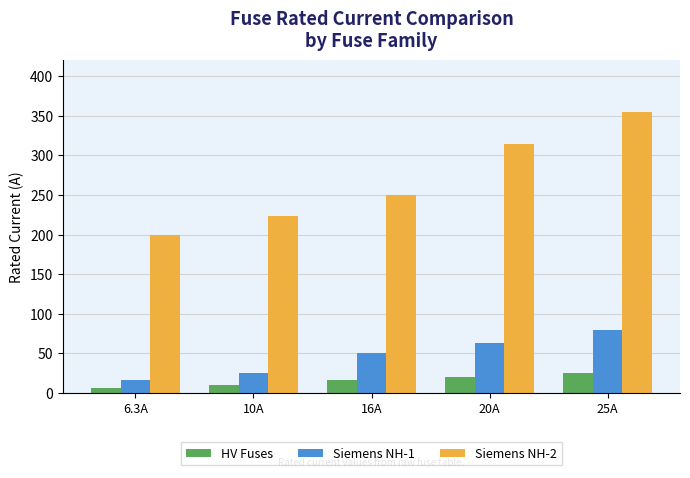

What are all the series names shown in the legend?

HV Fuses, Siemens NH-1, Siemens NH-2